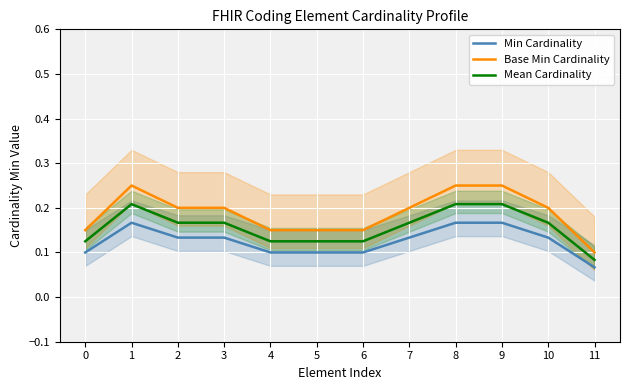

What are all the series names shown in the legend?

Min Cardinality, Base Min Cardinality, Mean Cardinality